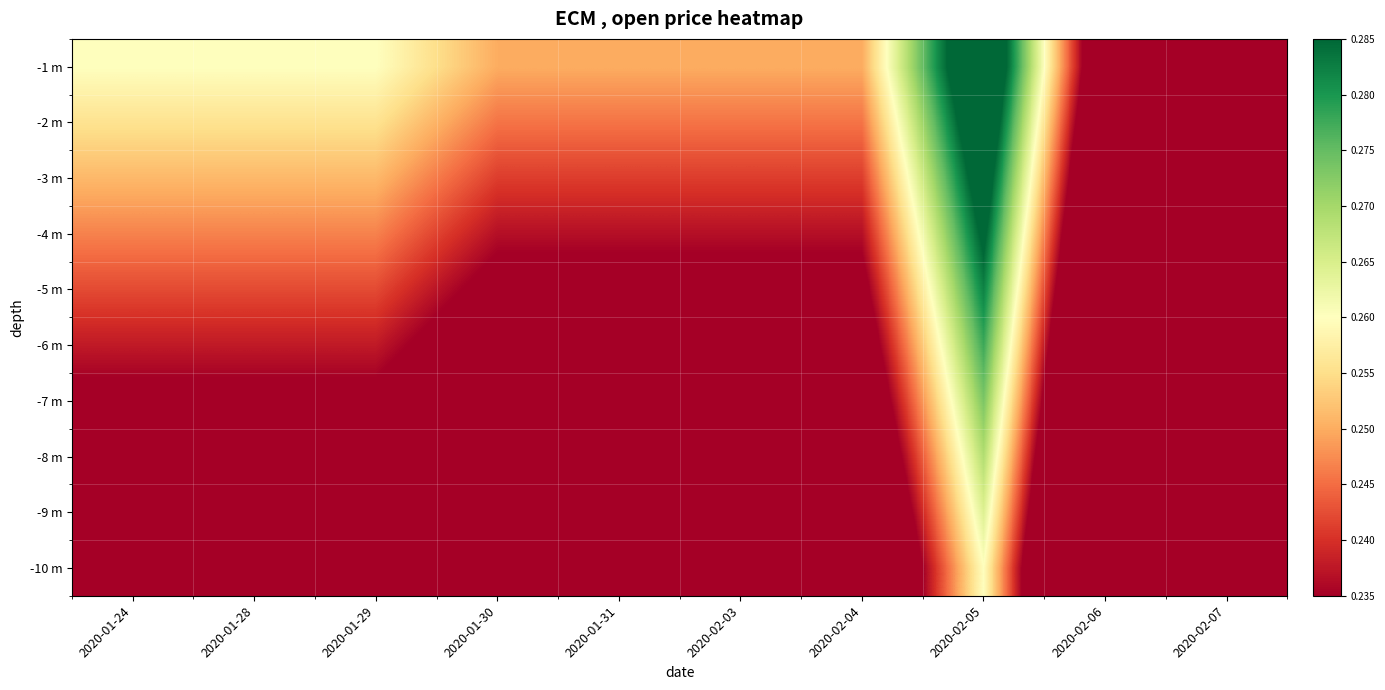

At how many categories does at least one series exceed 0?

10